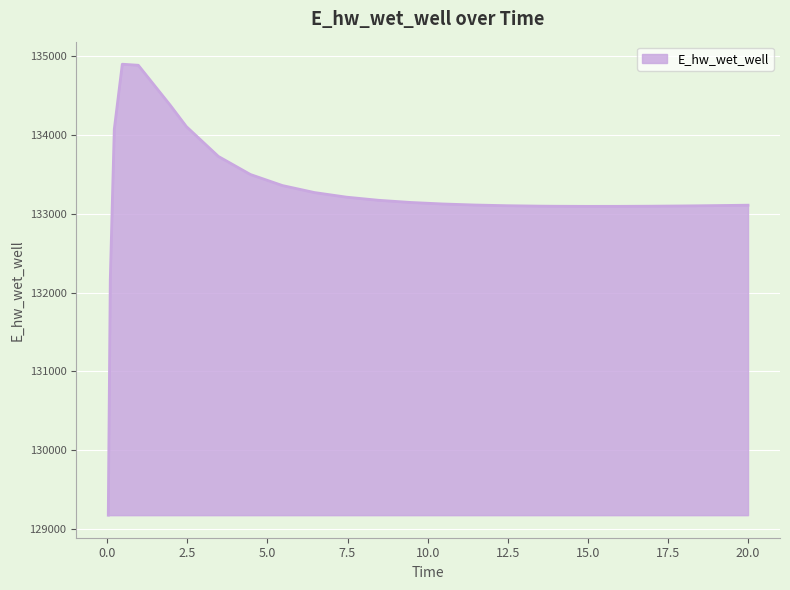

What is the maximum value shown in the chart?

134901.1